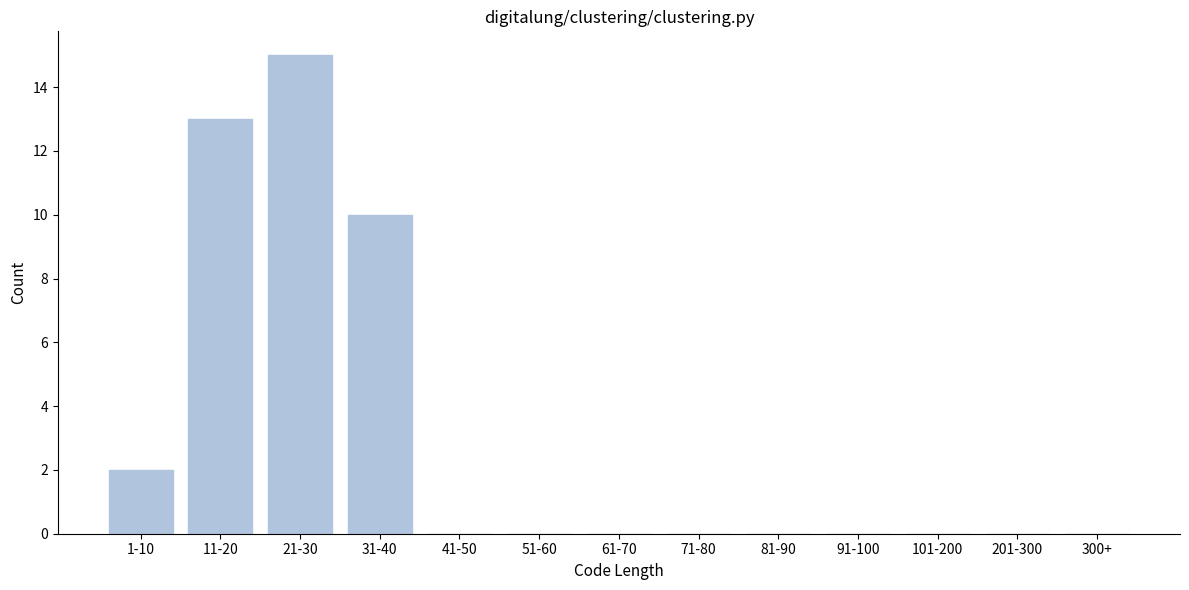

Reading left to right, extract all data points from this chart.

1-10=2	11-20=13	21-30=15	31-40=10	41-50=0	51-60=0	61-70=0	71-80=0	81-90=0	91-100=0	101-200=0	201-300=0	300+=0